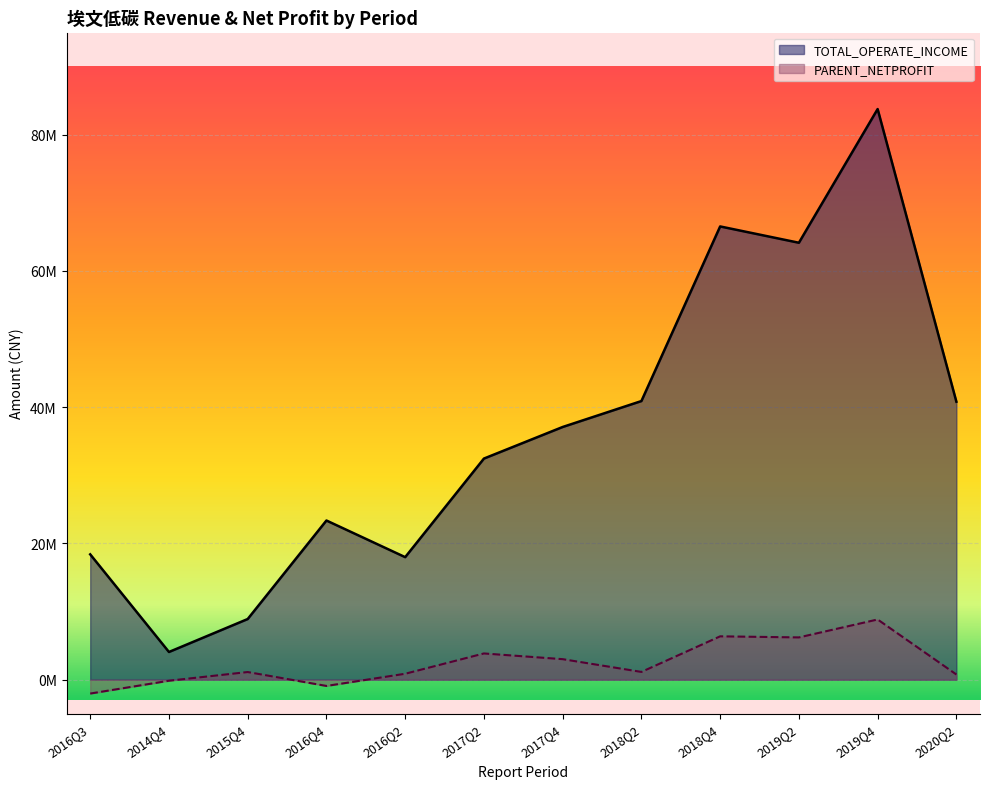

What are all the series names shown in the legend?

TOTAL_OPERATE_INCOME, PARENT_NETPROFIT